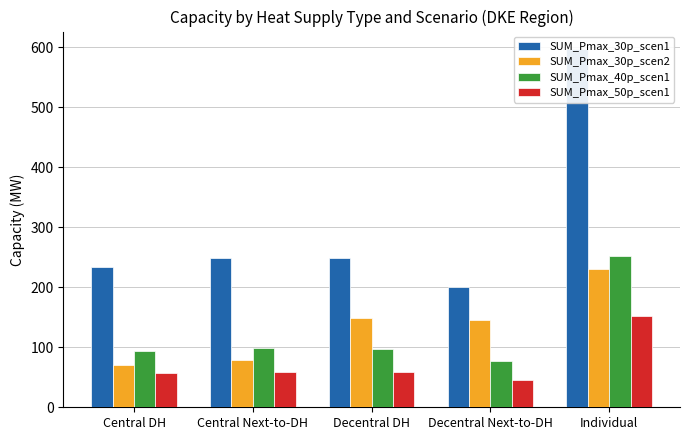

Reading left to right, list all the values displayed in this chart.

SUM_Pmax_30p_scen1: 233.2	248.9	248.9	201.3	596.3
SUM_Pmax_30p_scen2: 71.2	79.1	149.4	145.2	230.6
SUM_Pmax_40p_scen1: 94.1	98.1	97.6	77.0	252.4
SUM_Pmax_50p_scen1: 56.4	58.9	58.6	46.2	151.4